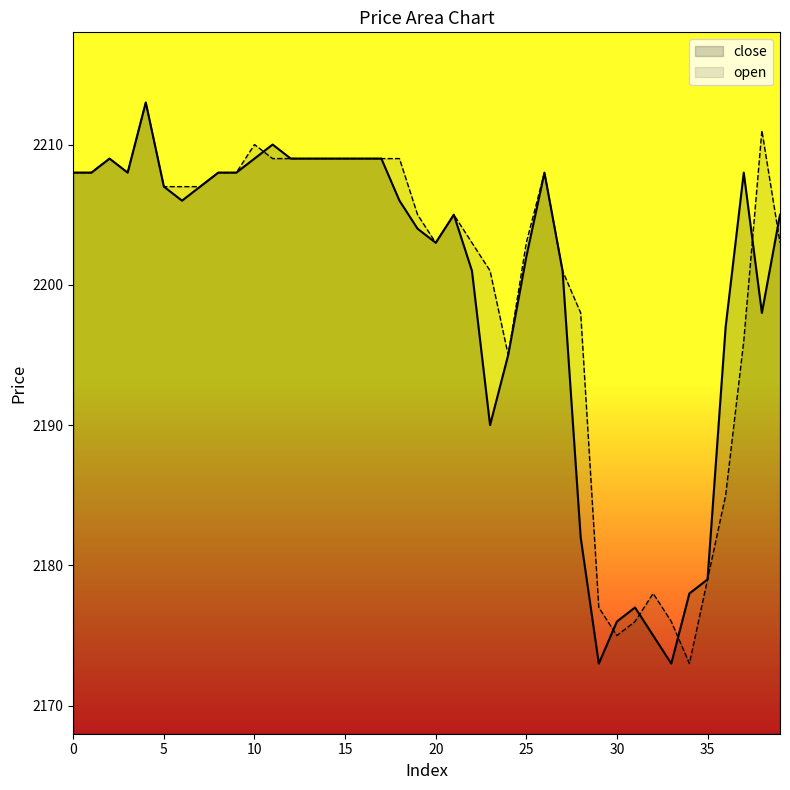

What is the average value of the open series?

2200